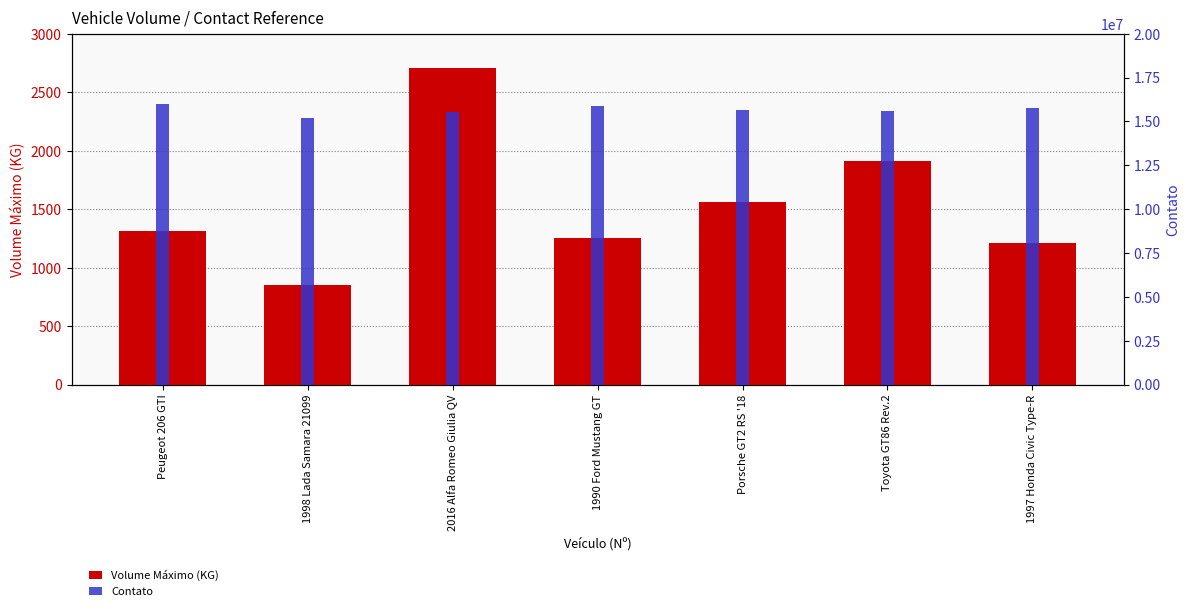

What is the sum of the Volume Máximo (KG) values at 1990 Ford Mustang GT and 1997 Honda Civic Type-R?

2460